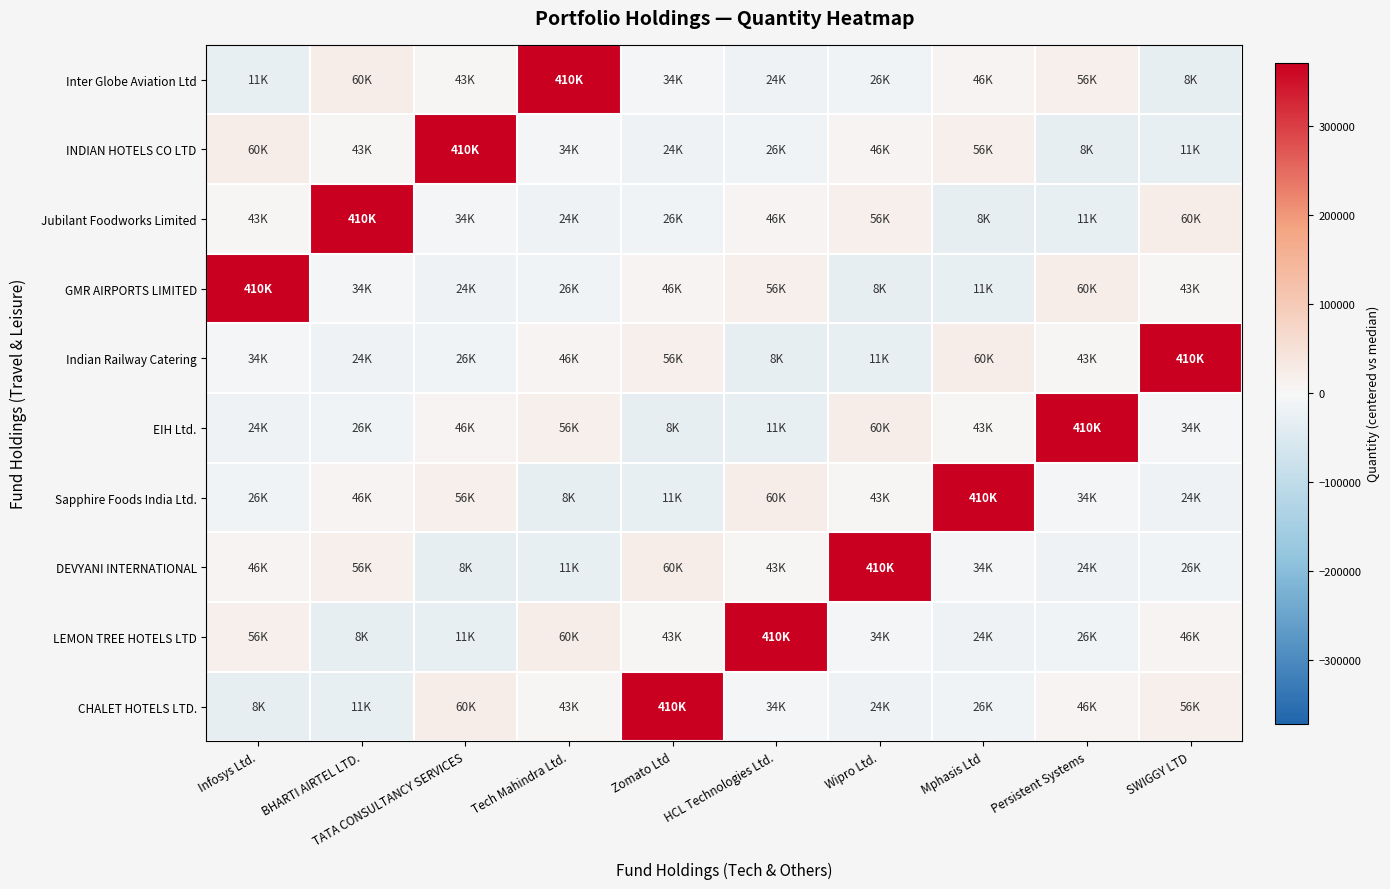

Which category has the highest value across all series?

Tech Mahindra Ltd.